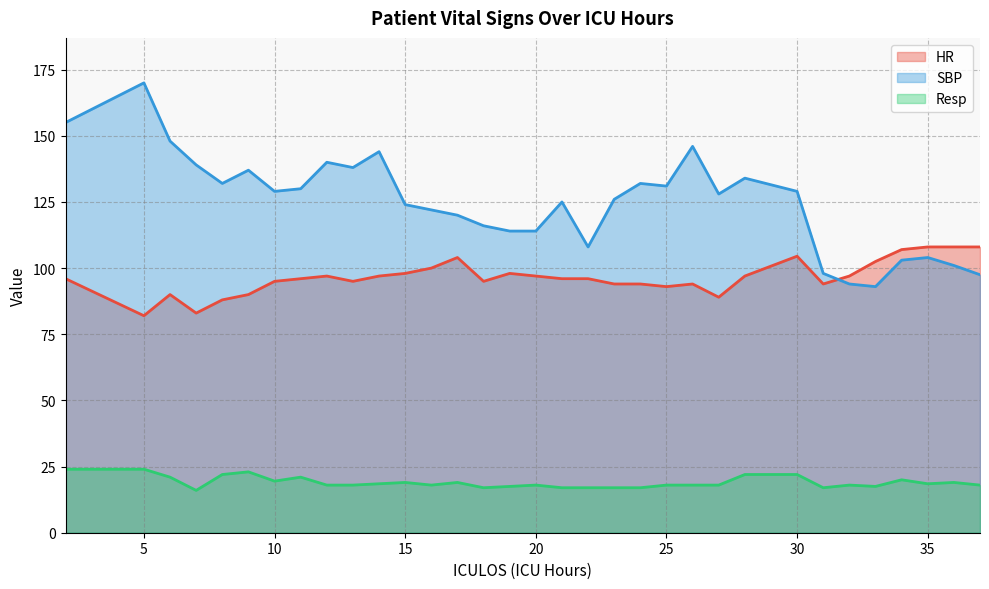

What is the value of the Resp point at the 13th from the left?

18.0